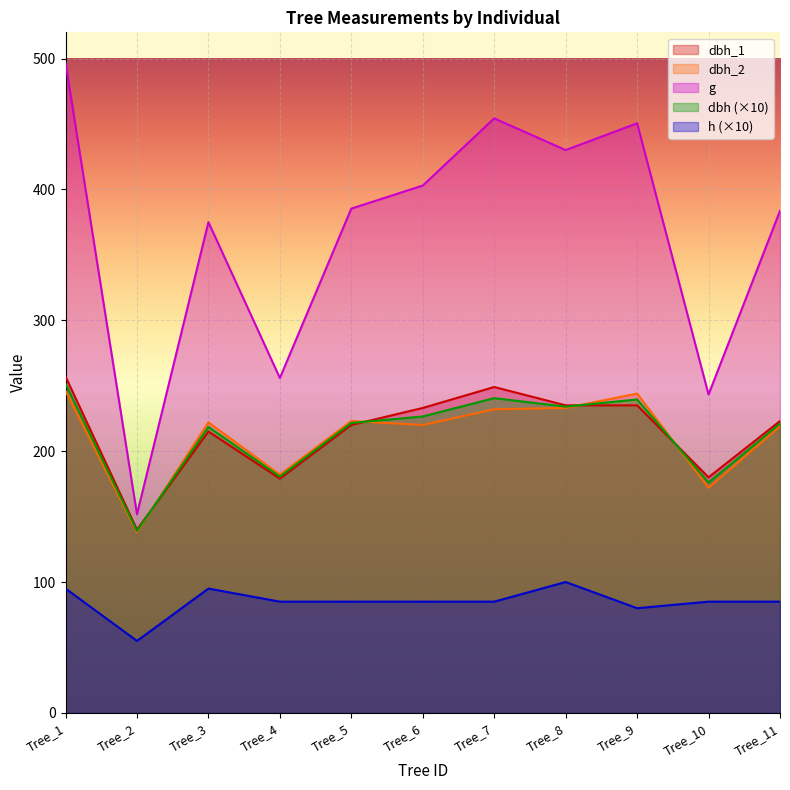

What is the difference between the h values at Tree_2 and Tree_6?

30.0